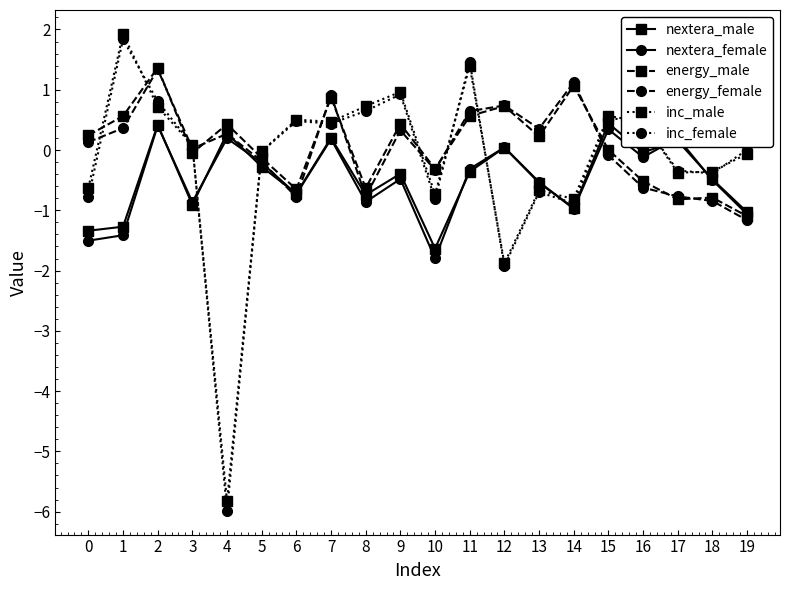

What is the average value of the energy_male series?

0.1